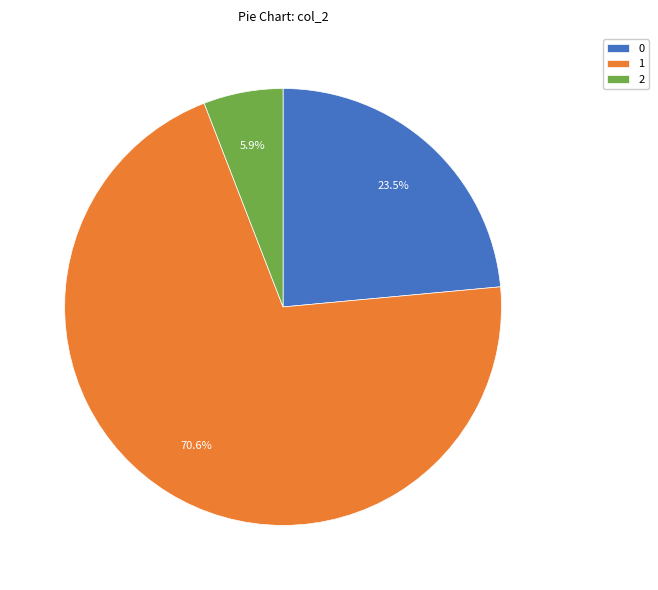

What is the total percentage of 2 and 0?

29.4%